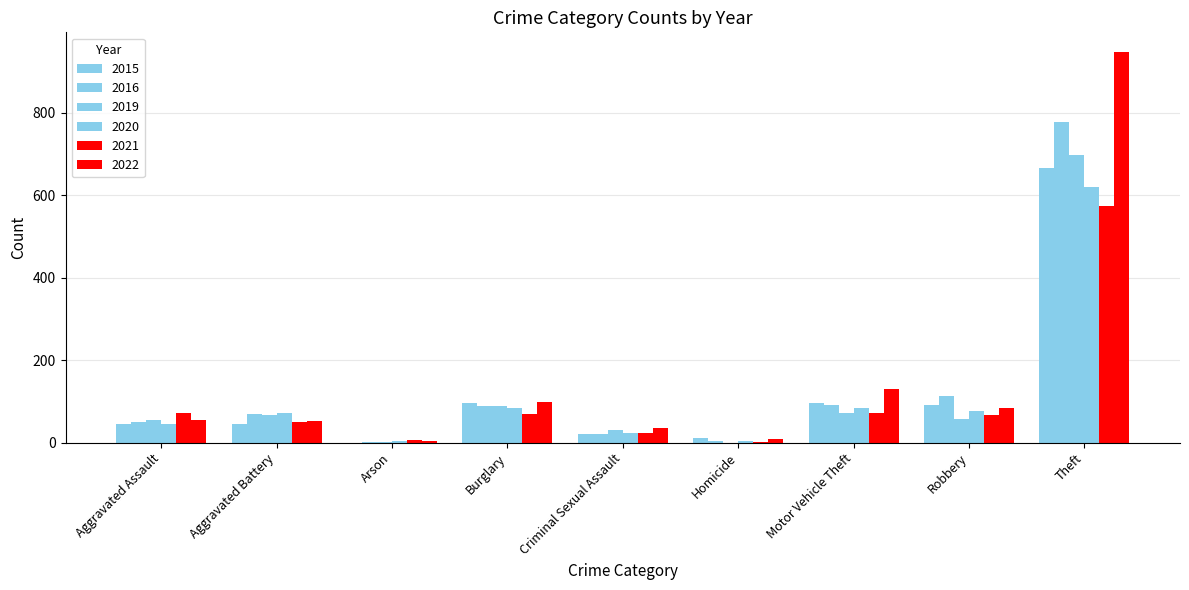

Where is 2022 nearest to the value 476?

Motor Vehicle Theft